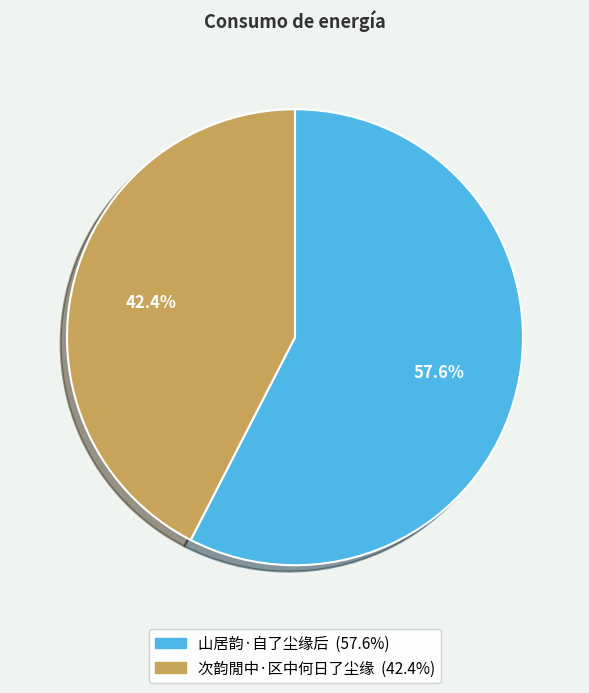

How many slices are in this pie chart?

2